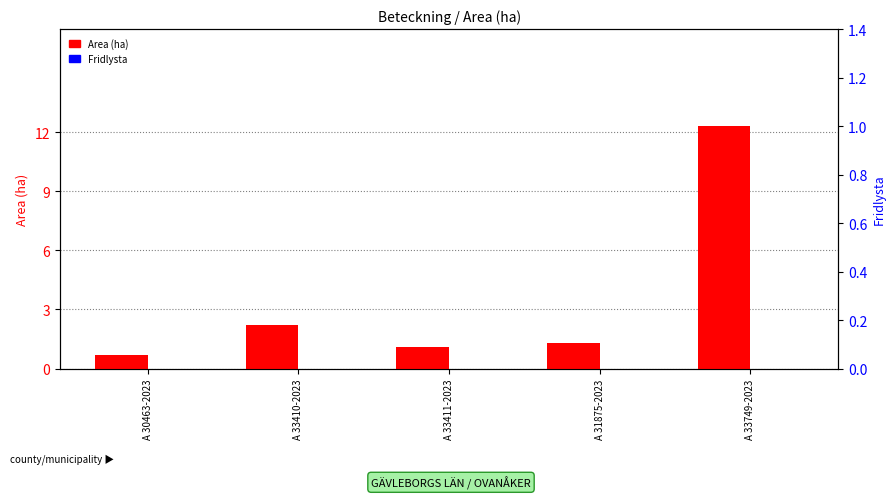

Which series has the largest total across all categories?

Area (ha)